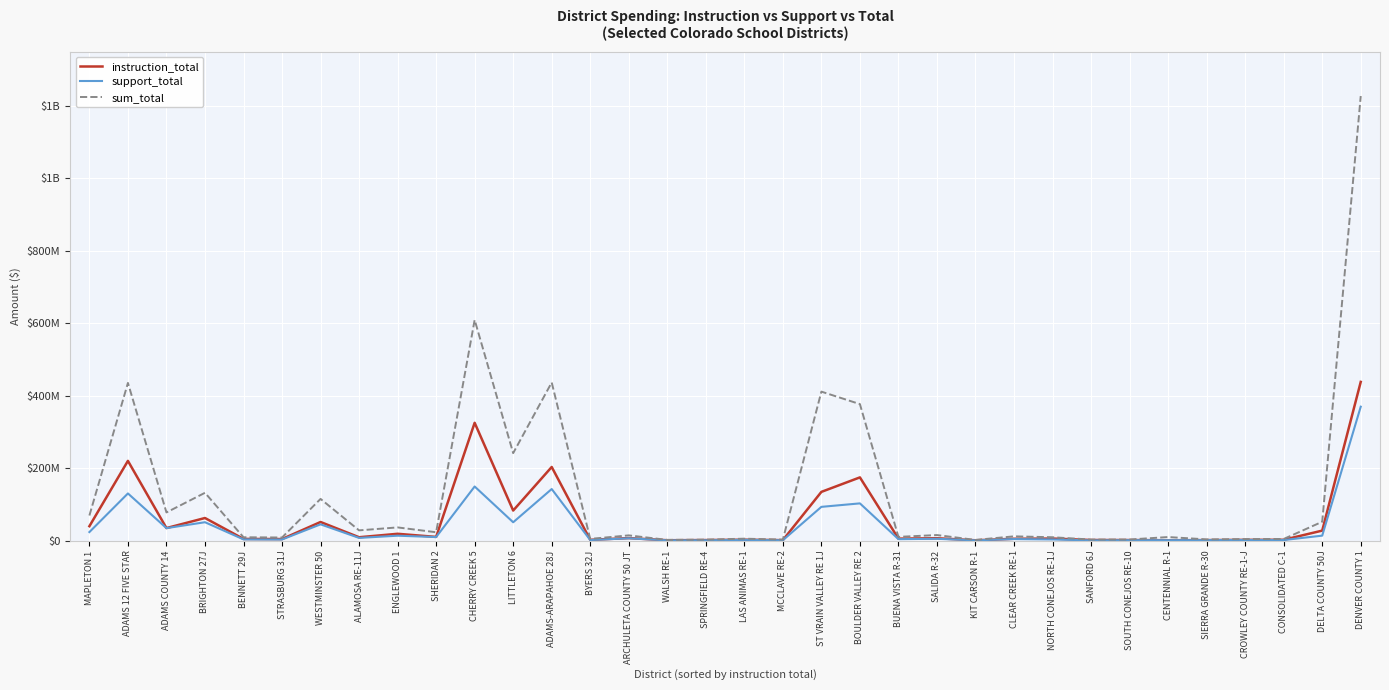

Reading left to right, what are all the values shown in this chart?

instruction_total: 39962942	220263102	34792431	62557927	4853879	4497076	51573466	9485099	18997302	10383421	325369557	83166890	203395982	2422463	7128229	1214733	1709815	2714008	1495150	134680278	174694230	5631925	6758272	1087627	5299198	5851244	1870887	1764258	1191954	1620100	2317495	2505353	27756045	438251412
support_total: 23760636	130356958	34598159	50921503	3540284	3223717	45083219	7644903	13744698	9979789	149536602	50805003	142545814	1796628	6552572	943145	1165675	2162696	1175805	93342064	102951401	4225231	5223828	948370	4422078	3390402	846710	1422919	1312466	1551484	1897637	1737573	13885330	369798031
sum_total: 69435862	435431057	77956091	132139723	9398521	8726000	115264602	28465085	36609743	23263376	609324836	241644511	436656965	4944344	14619122	2170636	2901237	5472624	3038185	411389385	376928586	10495709	15503147	2068498	11974094	9446536	3084130	3228261	9999002	3544959	4410827	4699916	52215061	1227205585